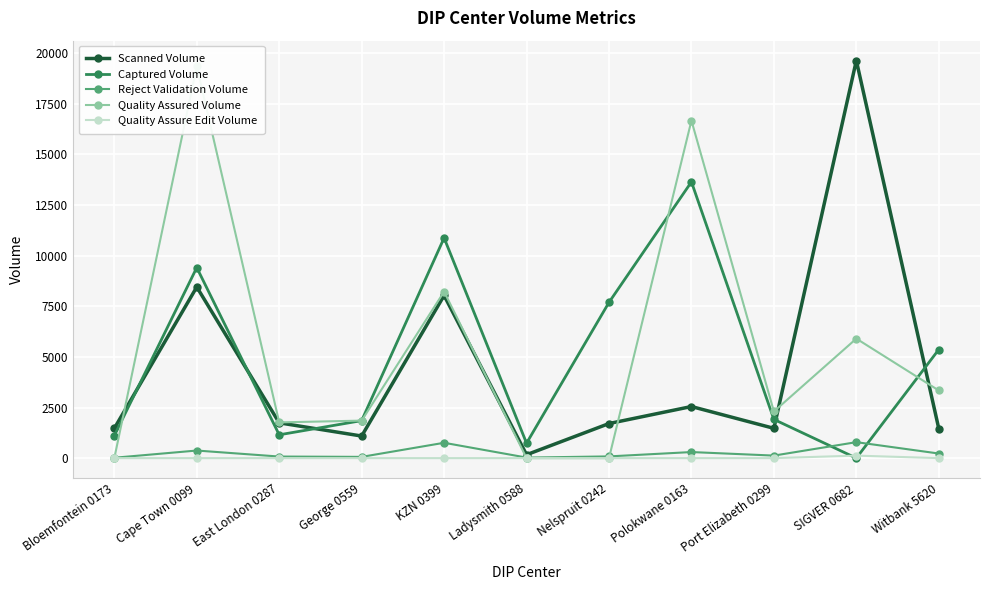

Is it true that Scanned Volume equals 809 at Witbank 5620?

False